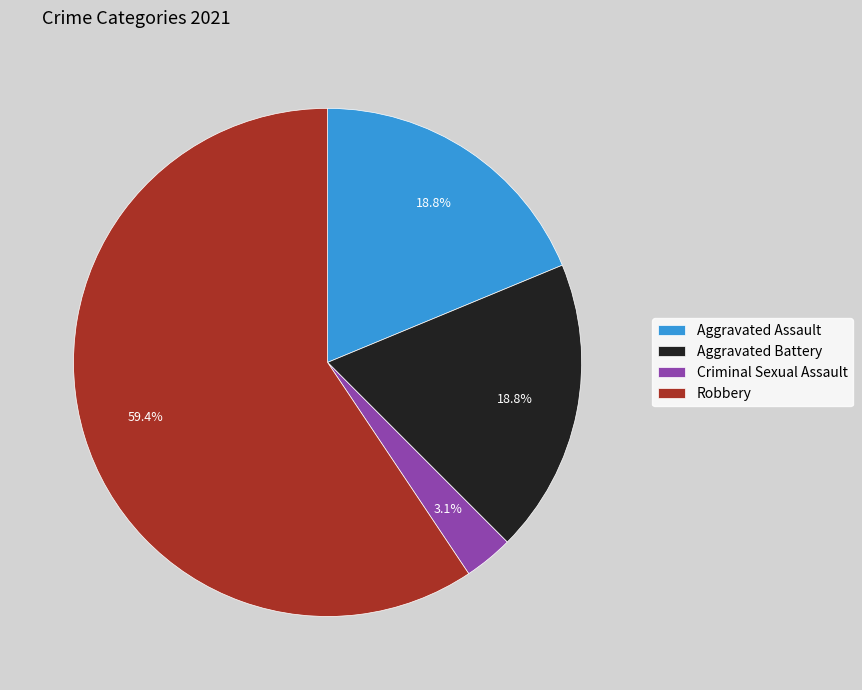

How much of the chart is everything except Criminal Sexual Assault?

96.9%